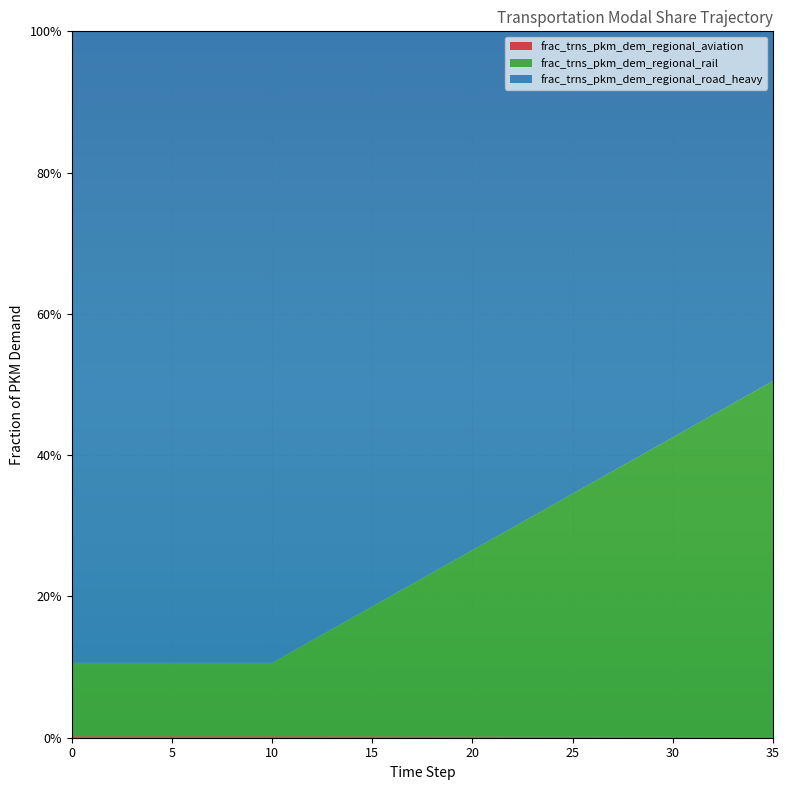

Reading left to right, extract all data points from this chart.

frac_trns_pkm_dem_regional_aviation: 0=0.0	1=0.0	2=0.0	3=0.0	4=0.0	5=0.0	6=0.0	7=0.0	8=0.0	9=0.0	10=0.0	11=0.0	12=0.0	13=0.0	14=0.0	15=0.0	16=0.0	17=0.0	18=0.0	19=0.0	20=0.0	21=0.0	22=0.0	23=0.0	24=0.0	25=0.0	26=0.0	27=0.0	28=0.0	29=0.0	30=0.0	31=0.0	32=0.0	33=0.0	34=0.0	35=0.0
frac_trns_pkm_dem_regional_rail: 0=0.1	1=0.1	2=0.1	3=0.1	4=0.1	5=0.1	6=0.1	7=0.1	8=0.1	9=0.1	10=0.1	11=0.1	12=0.1	13=0.2	14=0.2	15=0.2	16=0.2	17=0.2	18=0.2	19=0.2	20=0.3	21=0.3	22=0.3	23=0.3	24=0.3	25=0.3	26=0.4	27=0.4	28=0.4	29=0.4	30=0.4	31=0.4	32=0.5	33=0.5	34=0.5	35=0.5
frac_trns_pkm_dem_regional_road_heavy: 0=0.9	1=0.9	2=0.9	3=0.9	4=0.9	5=0.9	6=0.9	7=0.9	8=0.9	9=0.9	10=0.9	11=0.9	12=0.9	13=0.8	14=0.8	15=0.8	16=0.8	17=0.8	18=0.8	19=0.8	20=0.7	21=0.7	22=0.7	23=0.7	24=0.7	25=0.7	26=0.6	27=0.6	28=0.6	29=0.6	30=0.6	31=0.6	32=0.5	33=0.5	34=0.5	35=0.5